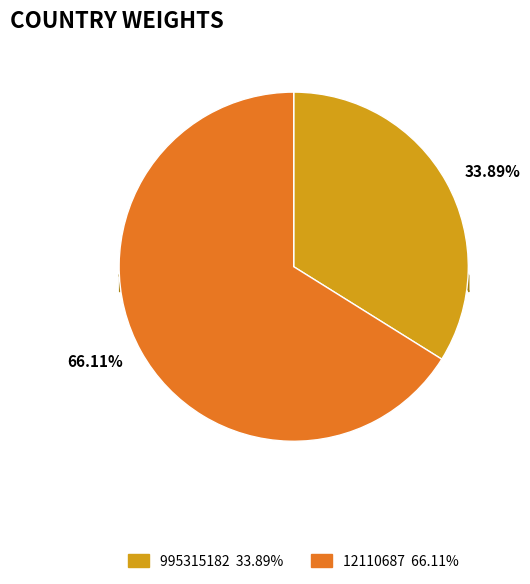

What percentage do 12110687 and 995315182 together represent?

100.0%